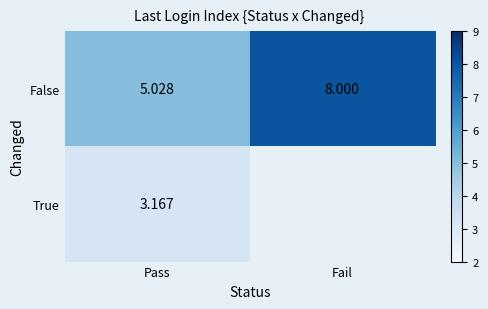

At which category is the sum across all series the highest?

Pass